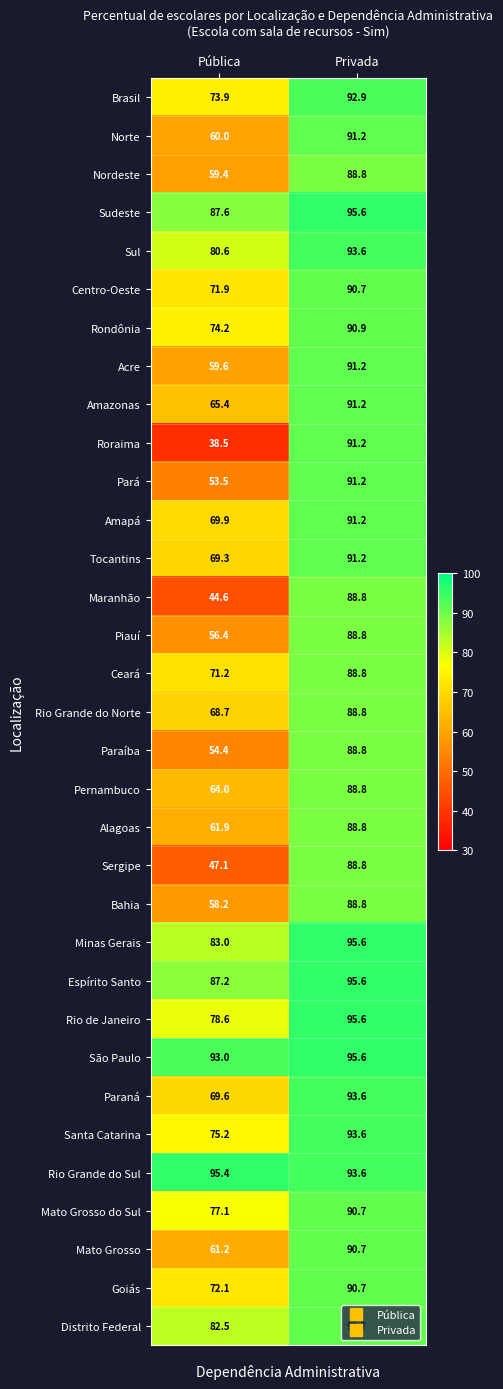

Which series has the largest range (max minus min)?

Roraima